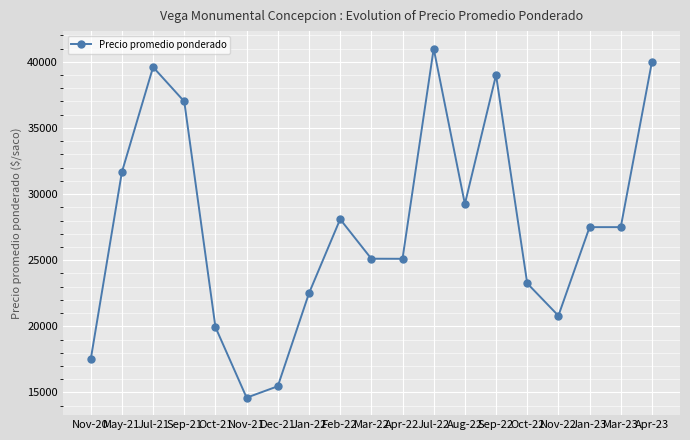

Where is the first local maximum?

Jul-21